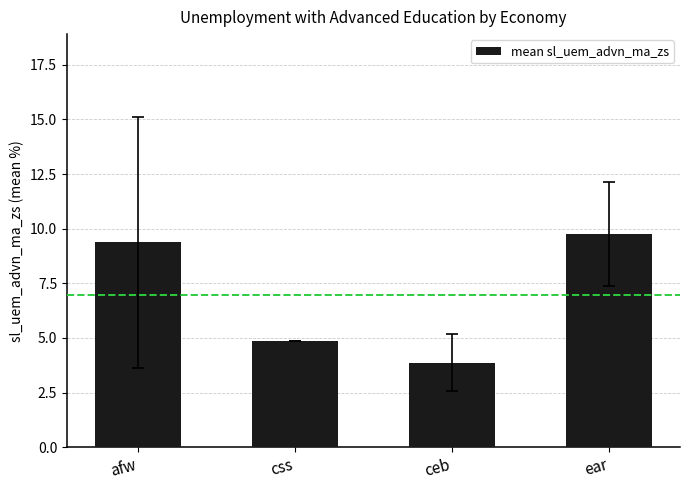

What is the sum of the values at css and afw?

14.2